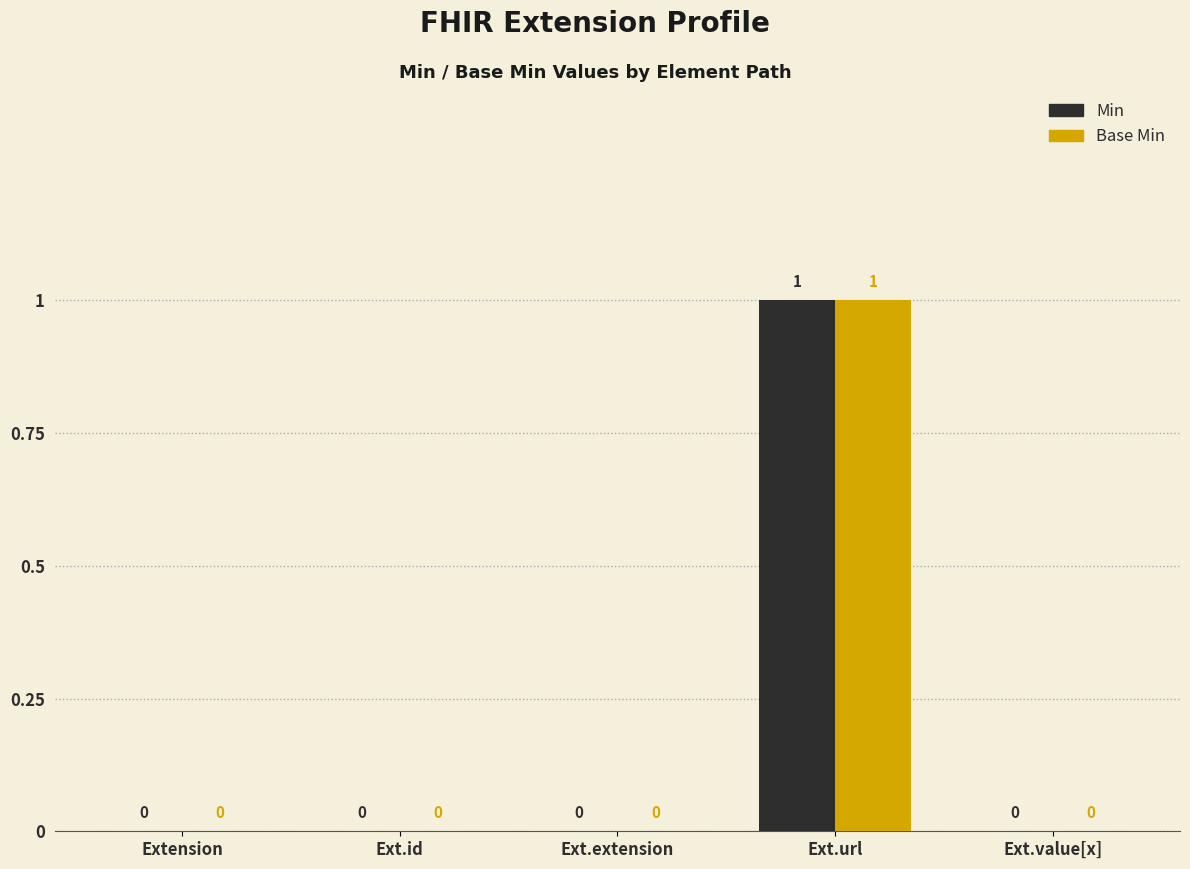

How many Base Min values are between 0 and 1?

5